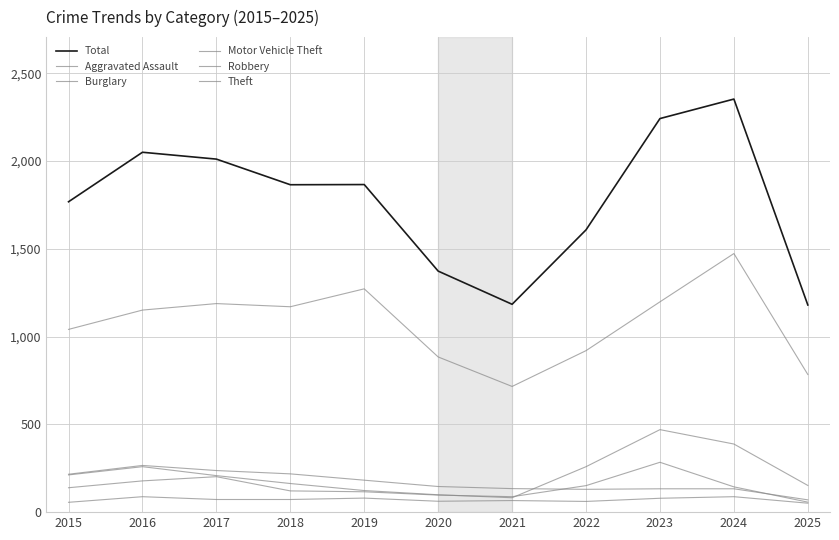

Count the number of data series in this chart.

6